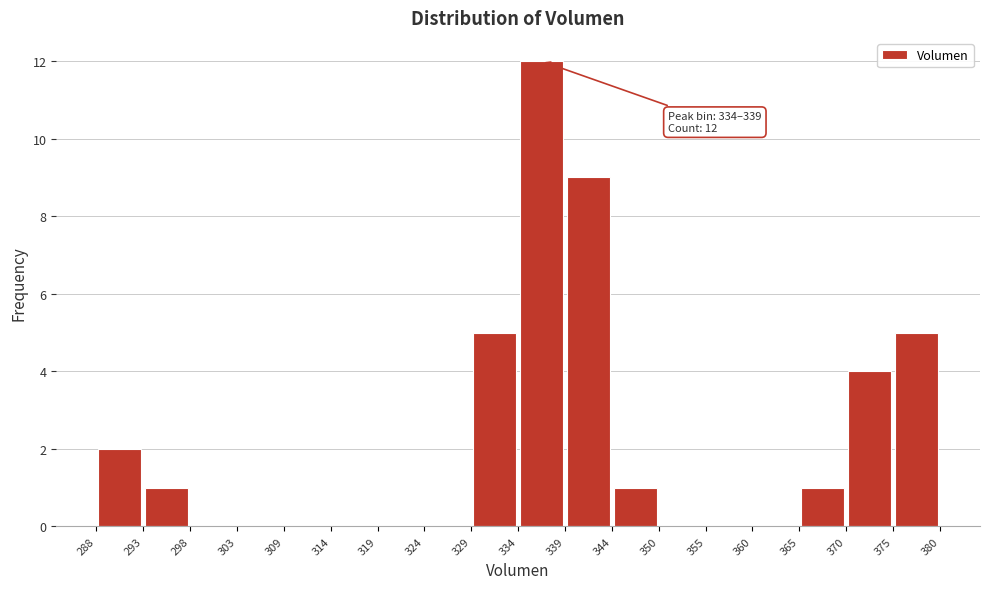

Which range on the x-axis has the tallest bar?

334 to 339